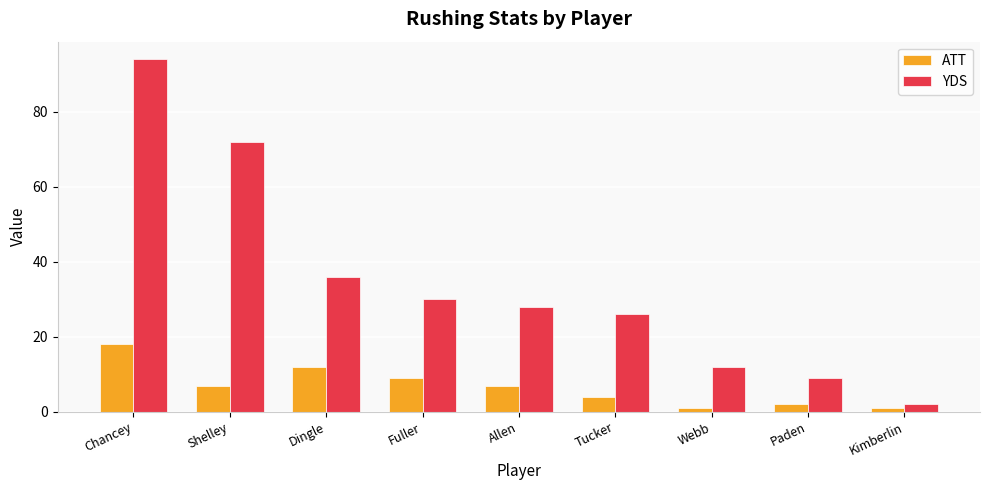

What is the average value of the ATT series?

7